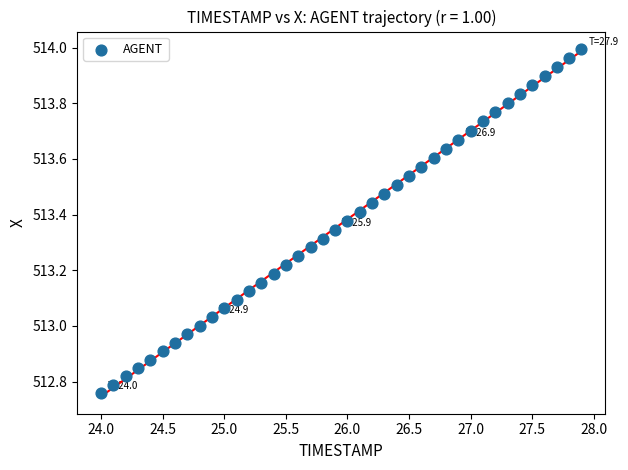

What is the range of Y values (max minus min)?

1.2